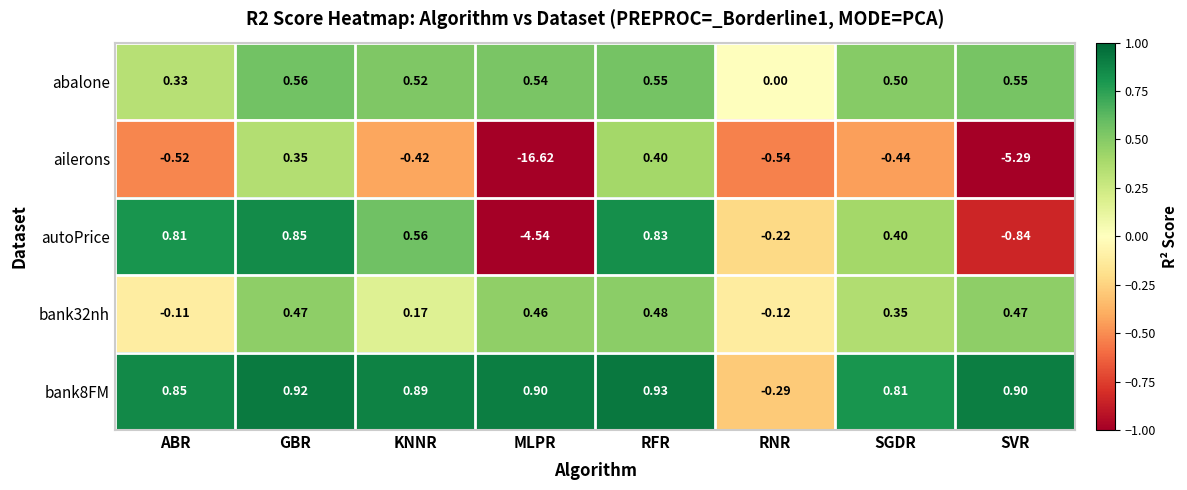

Which label corresponds to the largest value in the chart?

RFR